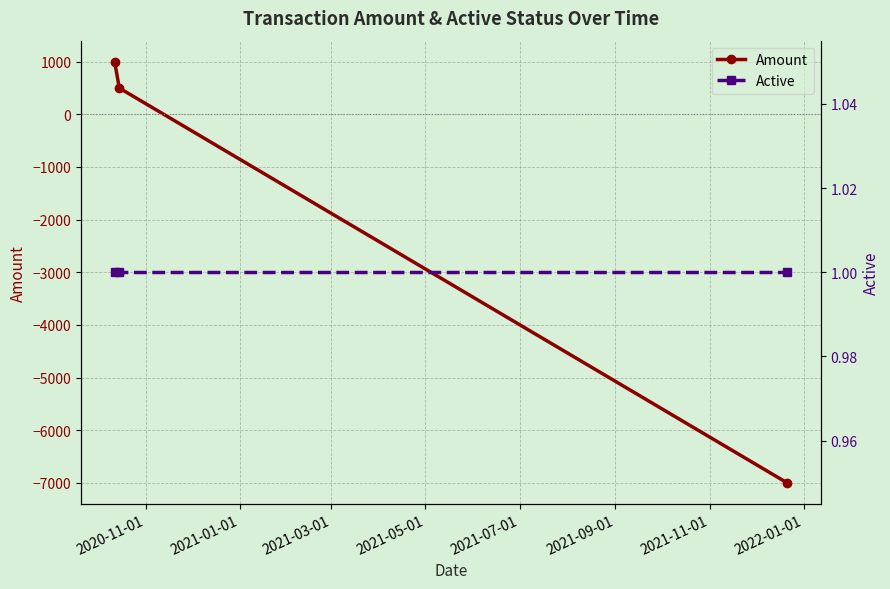

What is the value of the Amount point at the 2nd from the left?

500